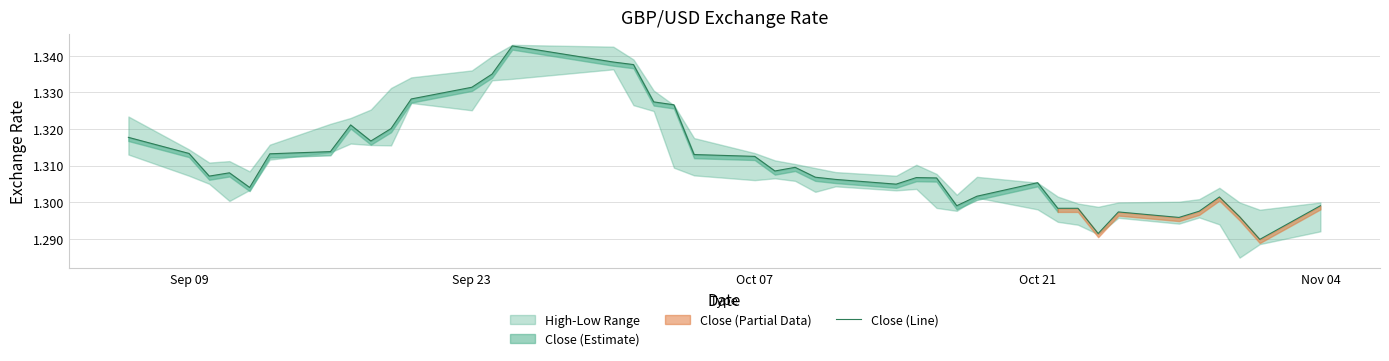

Does the chart display data point markers on the line(s)?

No